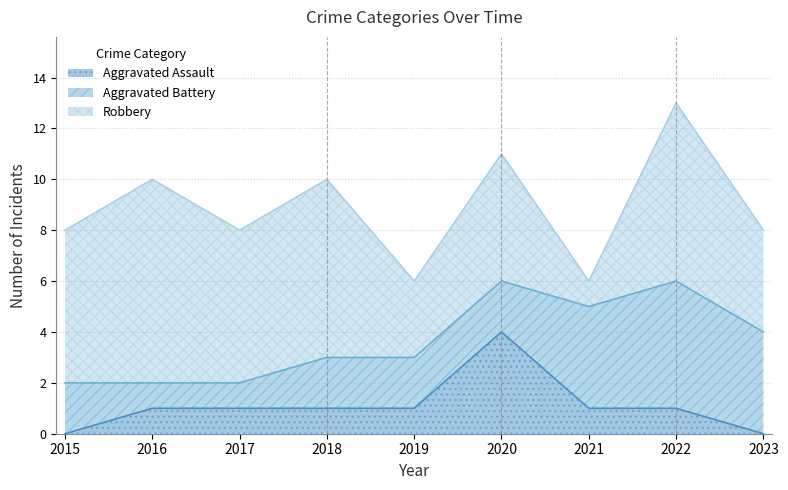

How many lines are shown in the chart?

3